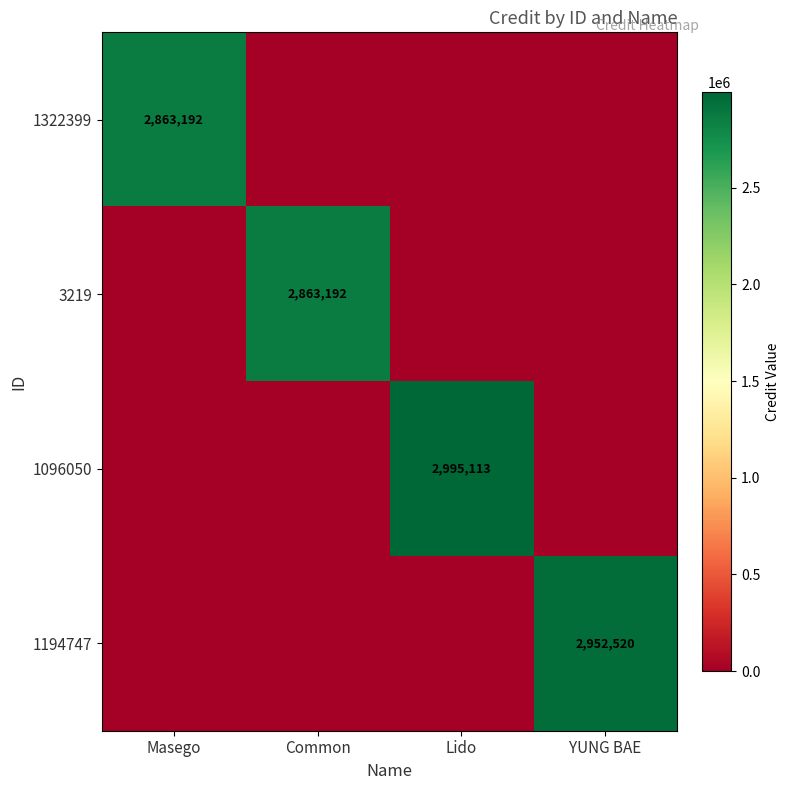

The value of 3219 at Common is 691513. True or false?

False